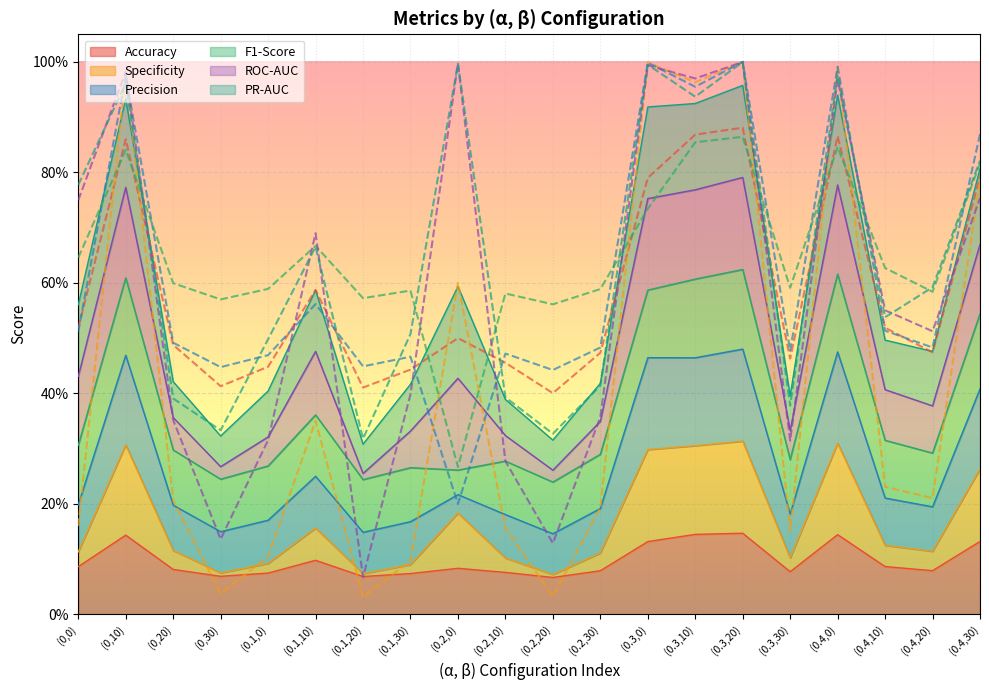

At which category does the chart reach its peak across all series?

(0.3,20)